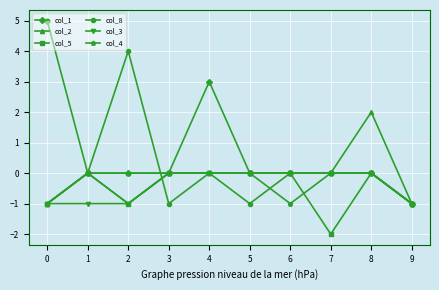

At which category is the sum across all series the highest?

4